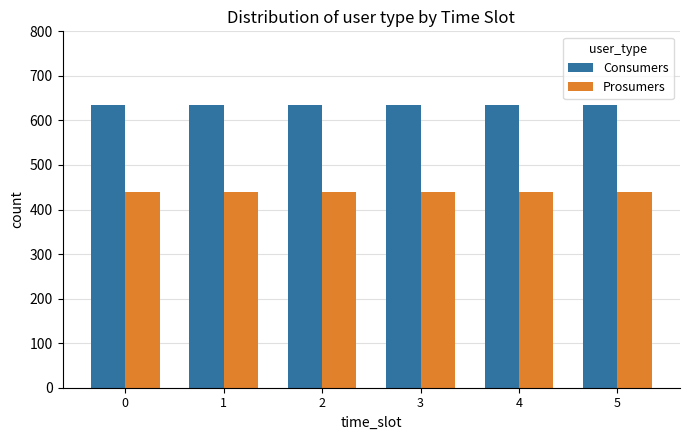

What is the difference between the highest and lowest values at 5?

195